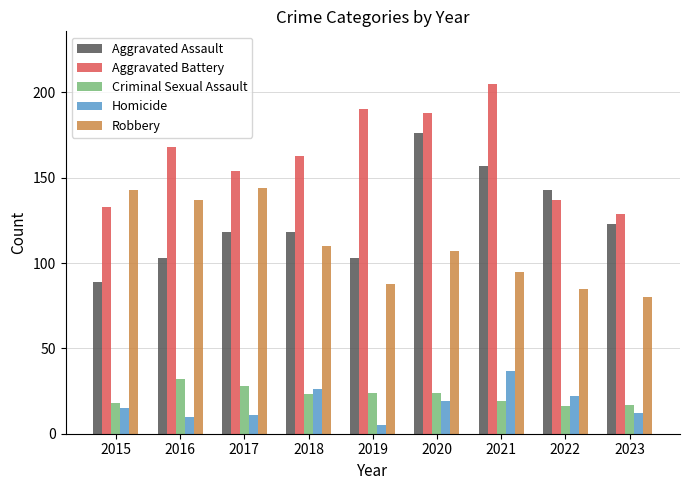

Does the chart contain any negative values?

No